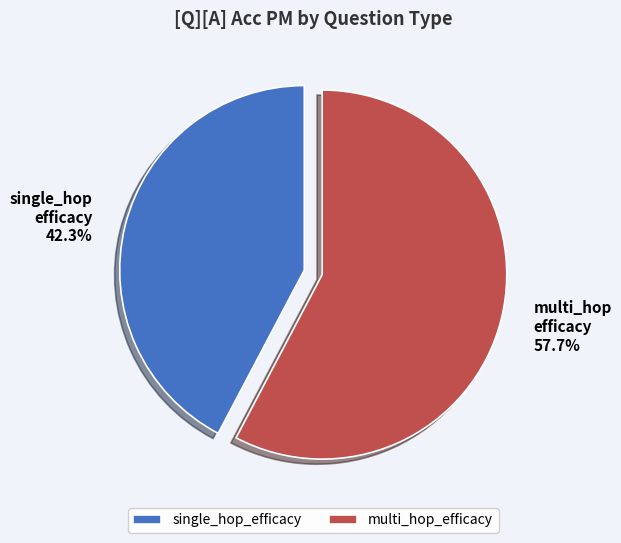

To the nearest percent, what is the combined percentage of single_hop_efficacy and multi_hop_efficacy?

100%